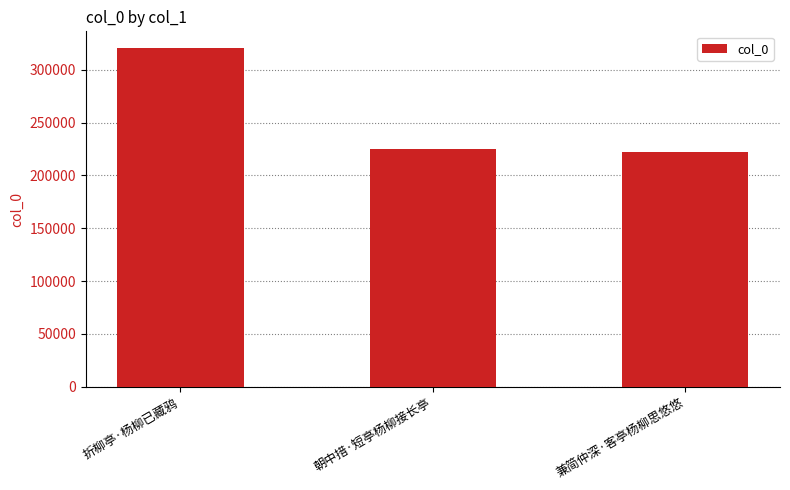

What is the smallest value displayed?

221725